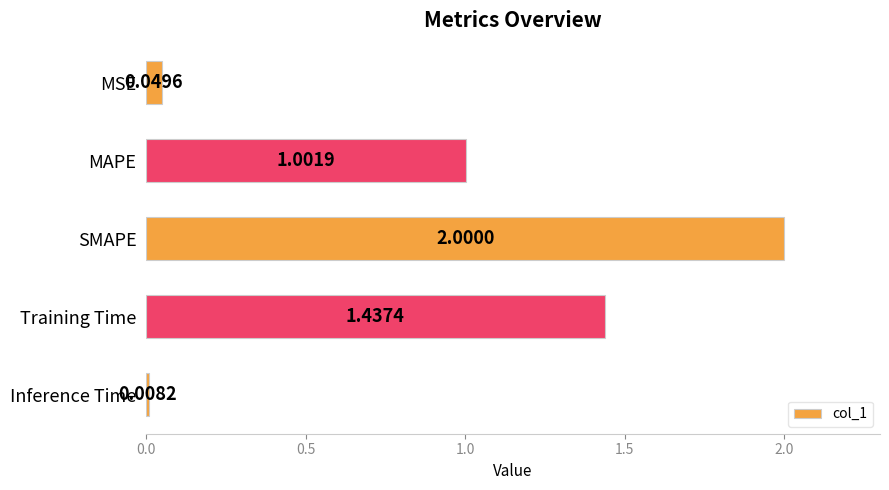

What is the label of the 5th bar from the top?

Inference Time